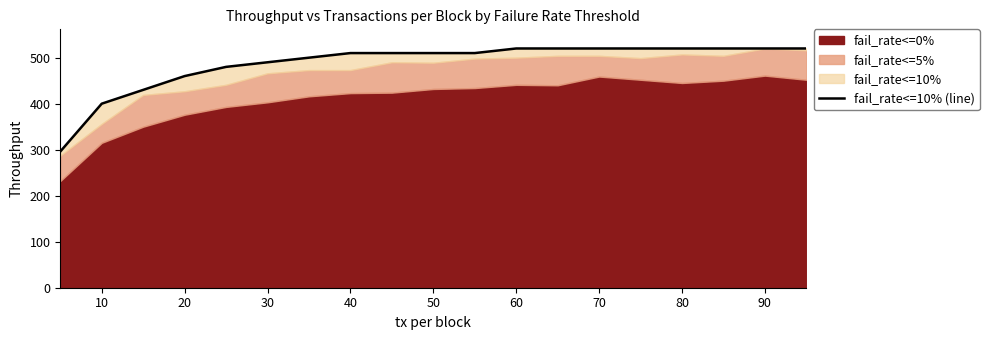

What is the sum of all values?

9256